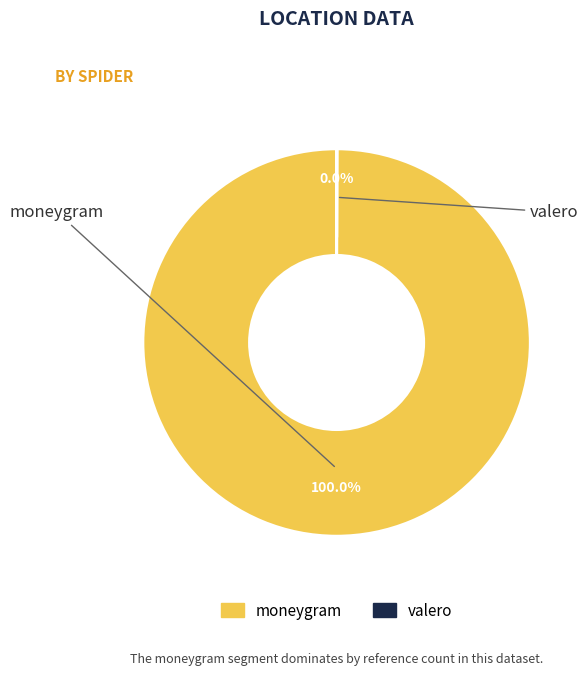

Which slice is the largest?

moneygram